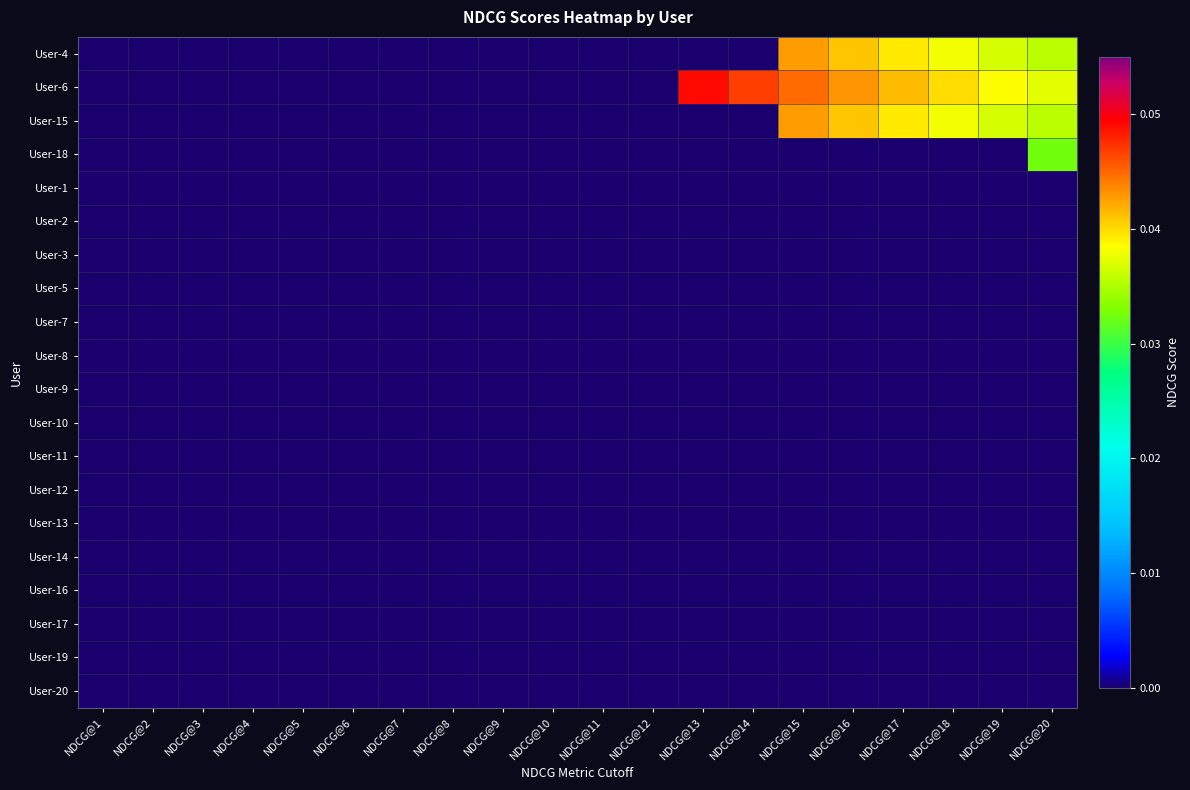

Which series has the largest total across all categories?

User-6